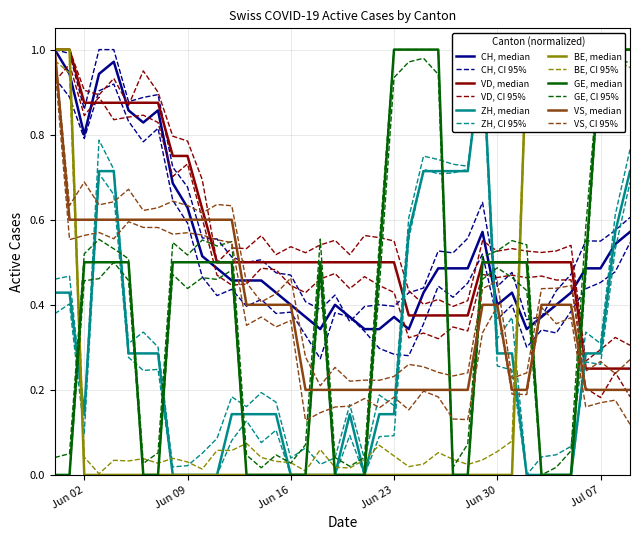

What are all the series names shown in the legend?

CH, VD, ZH, BE, GE, VS